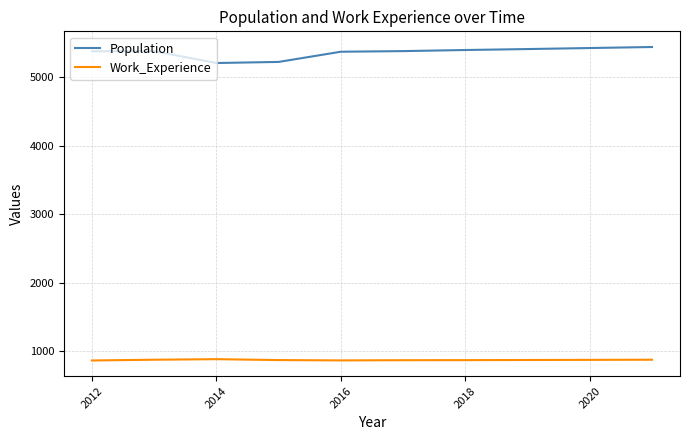

Rank the series by their average value, from lowest to highest.

Work_Experience, Population